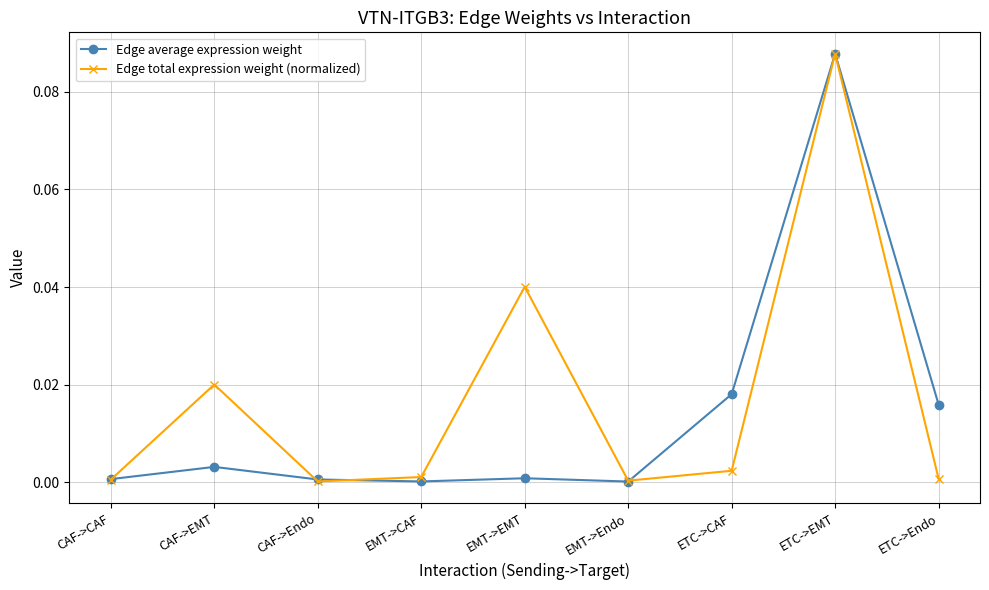

How many interior local valleys does the Edge total expression weight (normalized) series have?

2